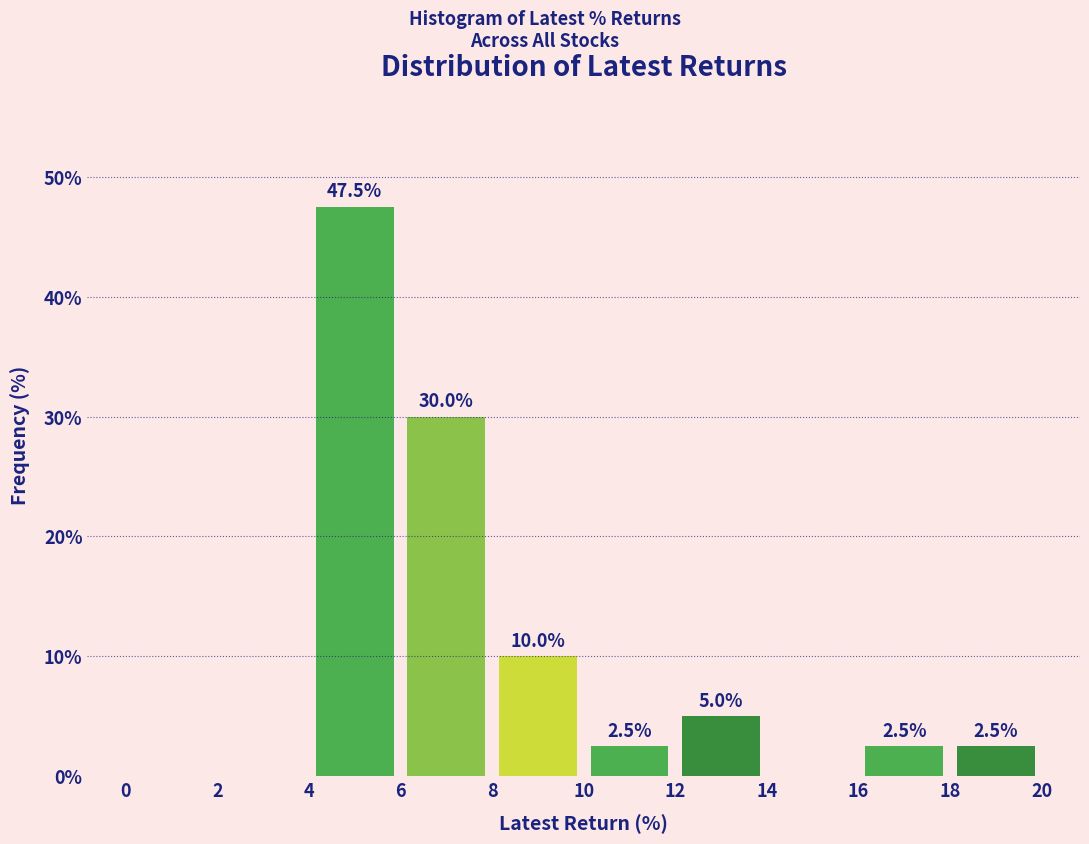

Which range on the x-axis has the tallest bar?

4 to 6